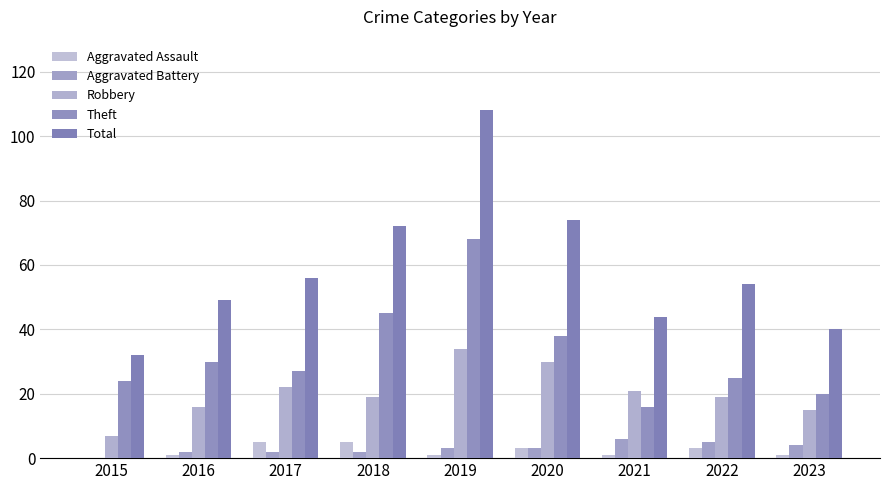

What is the sum of all Theft values?

293